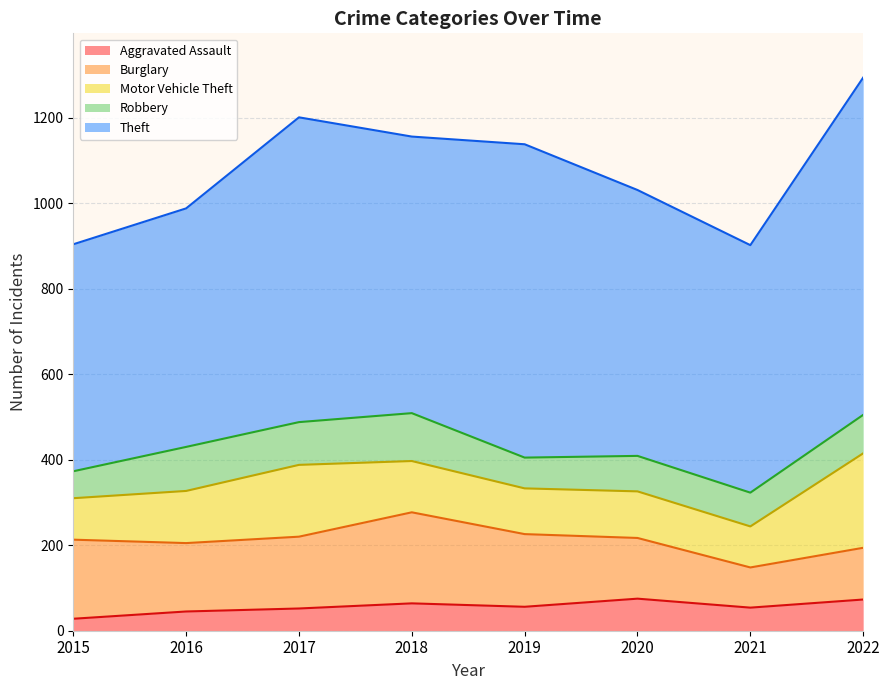

What is the minimum value shown in the chart?

28